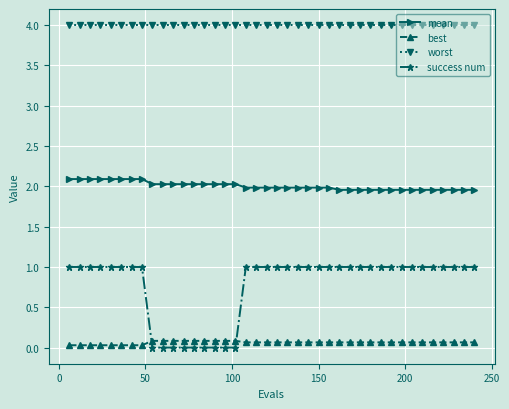

What is the greatest value displayed?

4.0